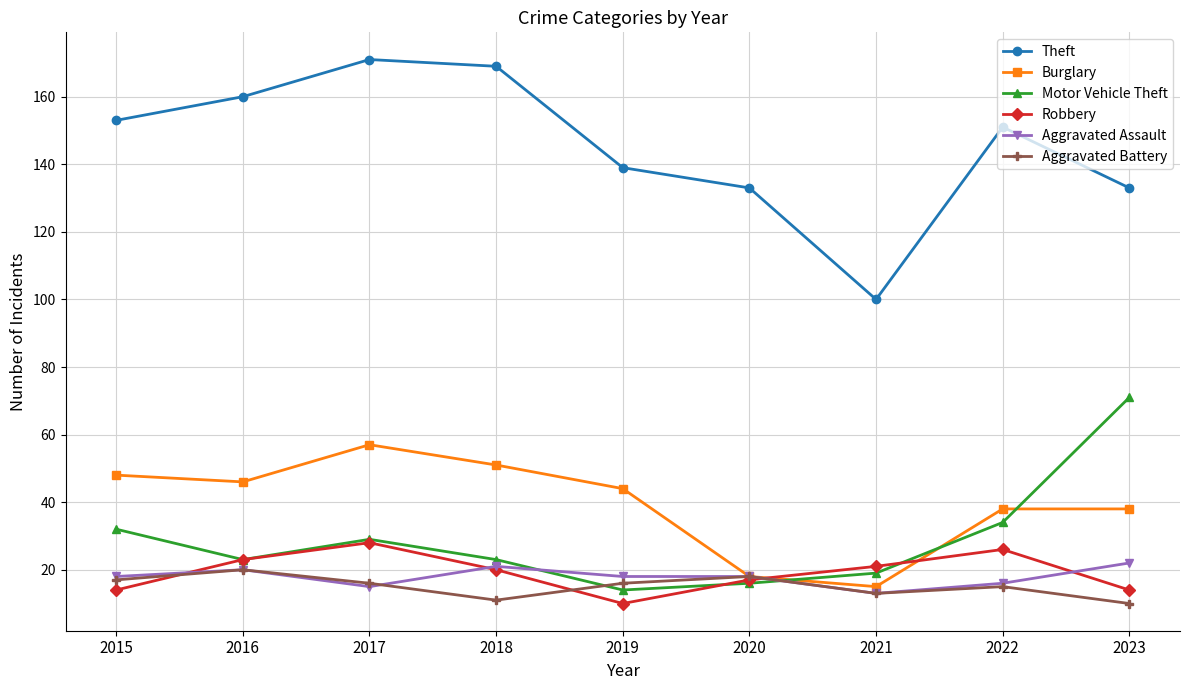

Which category has the lowest value in the Theft series?

2021